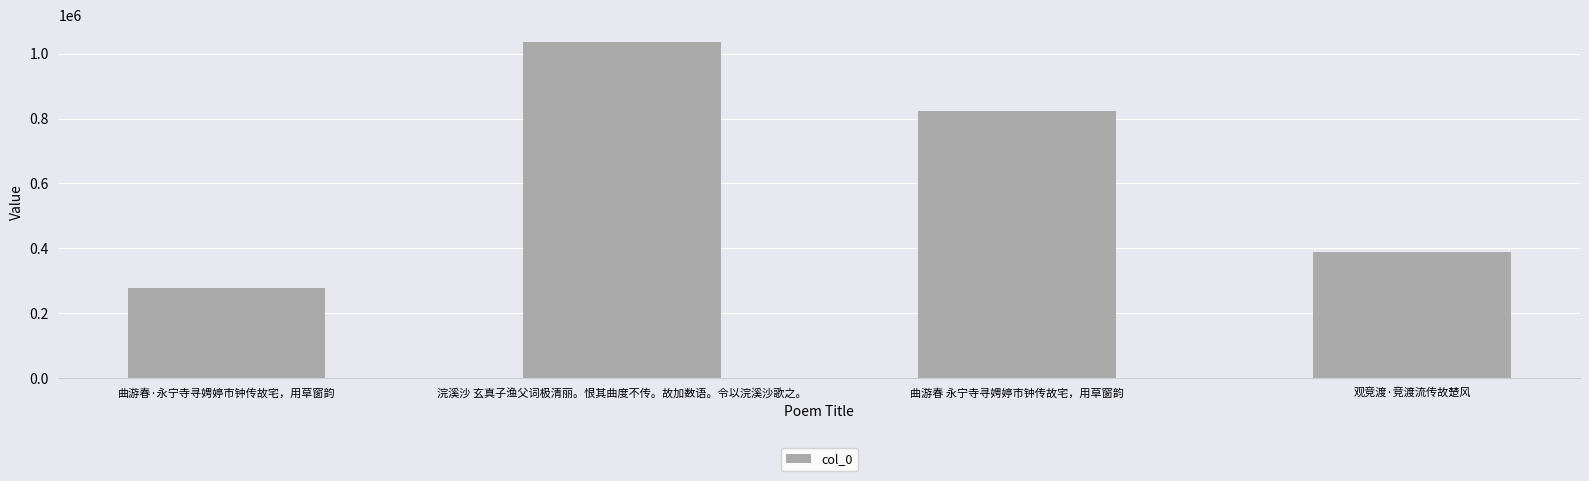

List the labels in order of value, smallest first.

曲游春·永宁寺寻娉婷市钟传故宅，用草窗韵, 观竞渡·竞渡流传故楚风, 曲游春 永宁寺寻娉婷市钟传故宅，用草窗韵, 浣溪沙 玄真子渔父词极清丽。恨其曲度不传。故加数语。令以浣溪沙歌之。